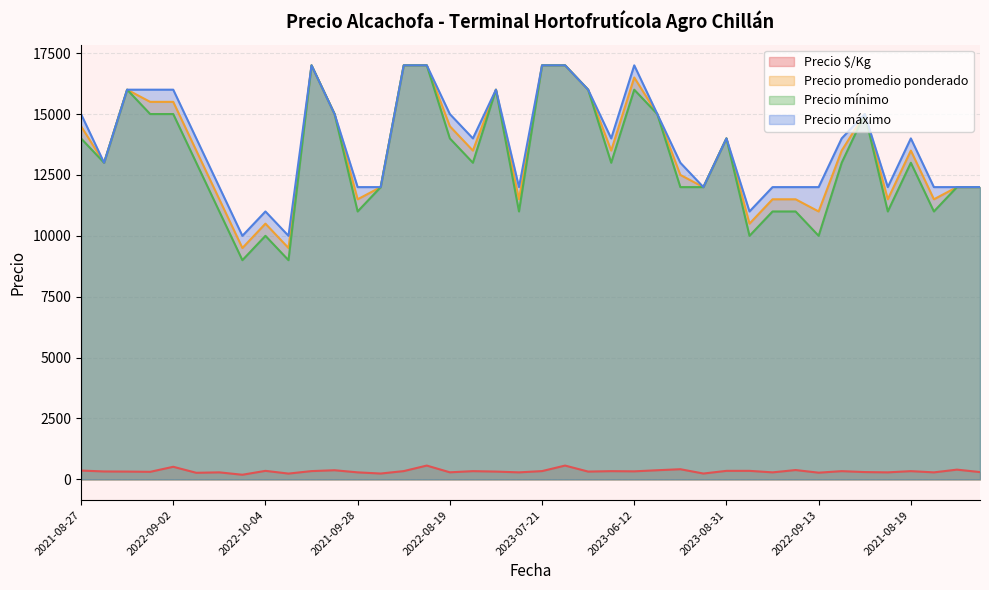

How many lines are shown in the chart?

4